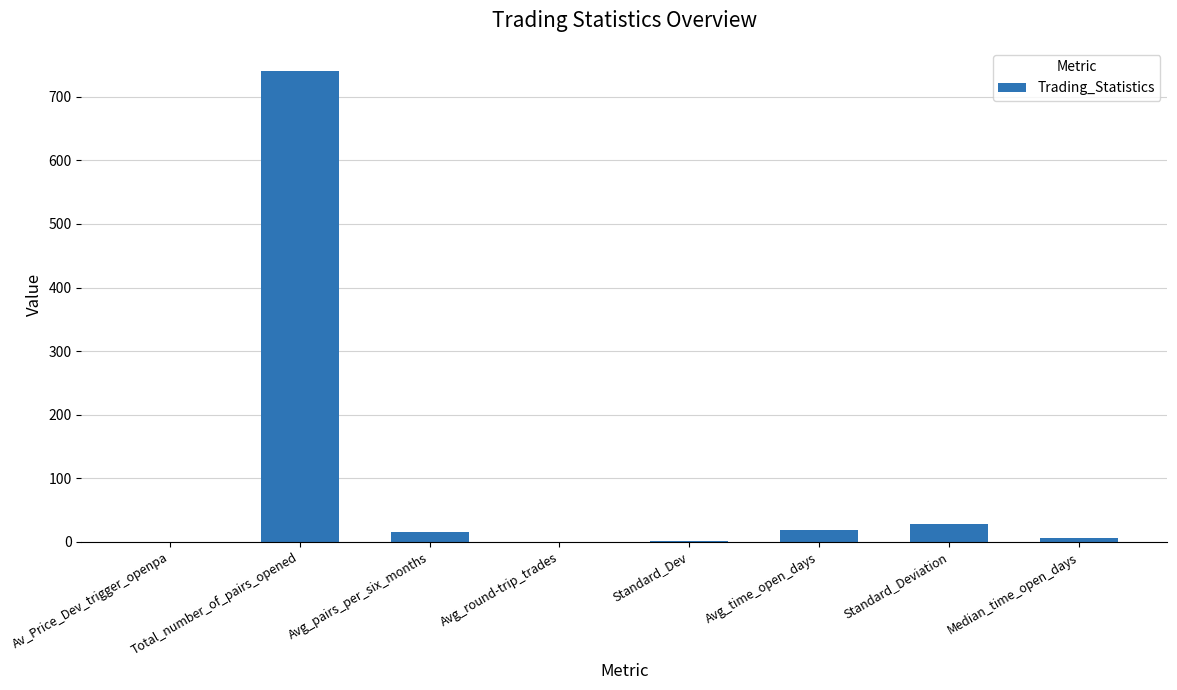

What is the maximum value shown in the chart?

740.0